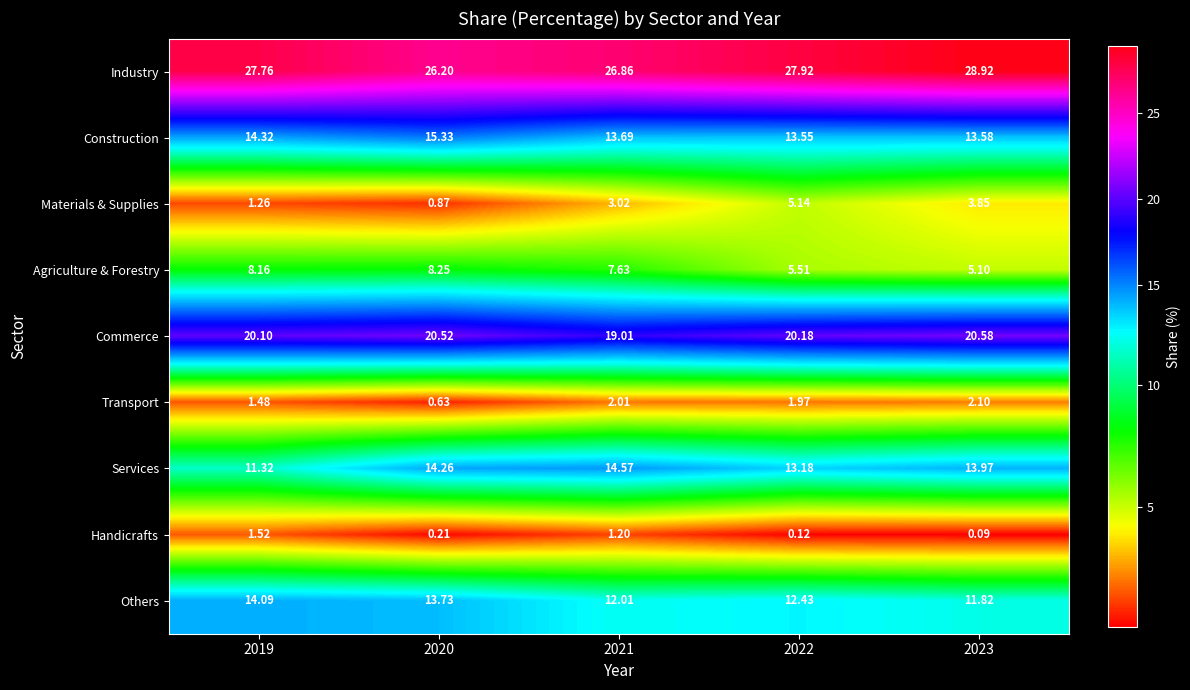

Rank the series at 2019 from highest to lowest value.

Industry, Commerce, Construction, Others, Services, Agriculture & Forestry, Handicrafts, Transport, Materials & Supplies